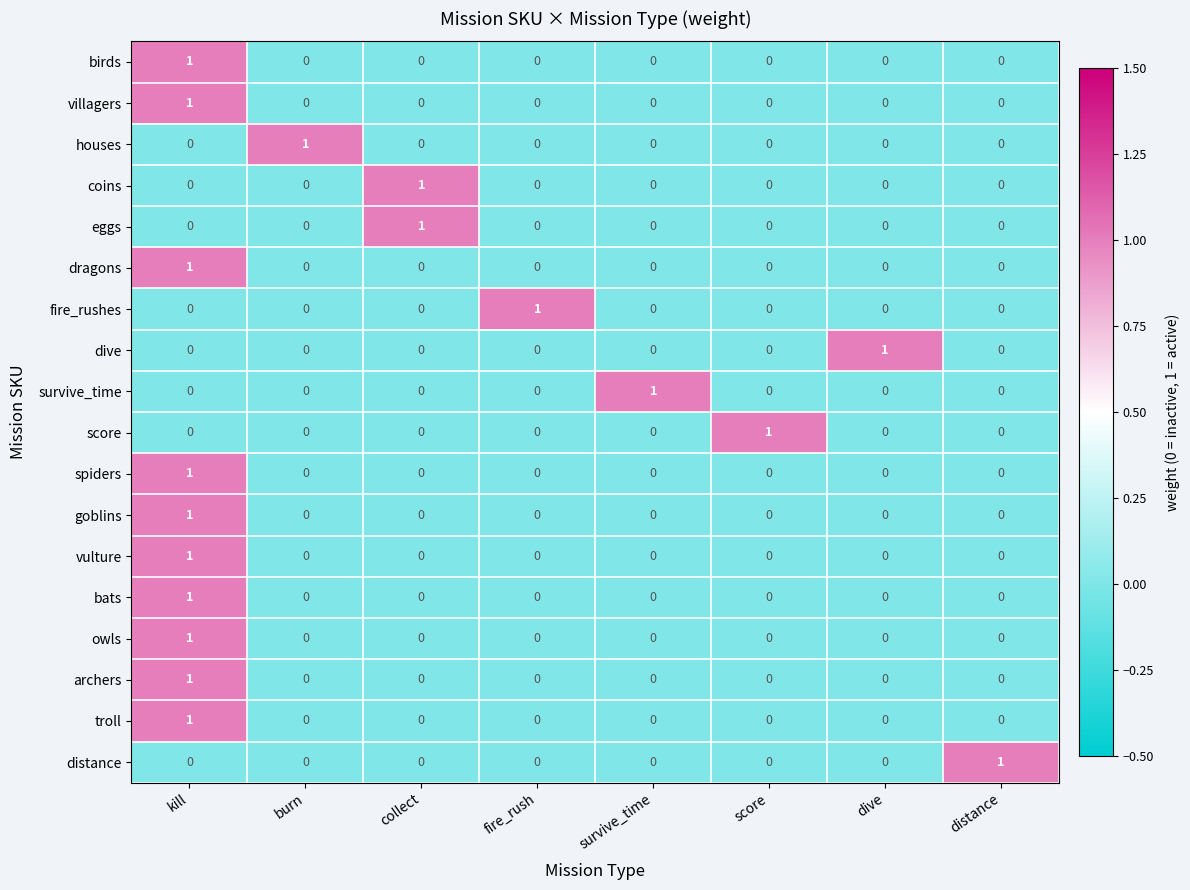

Is it true that houses equals 0 at collect?

True